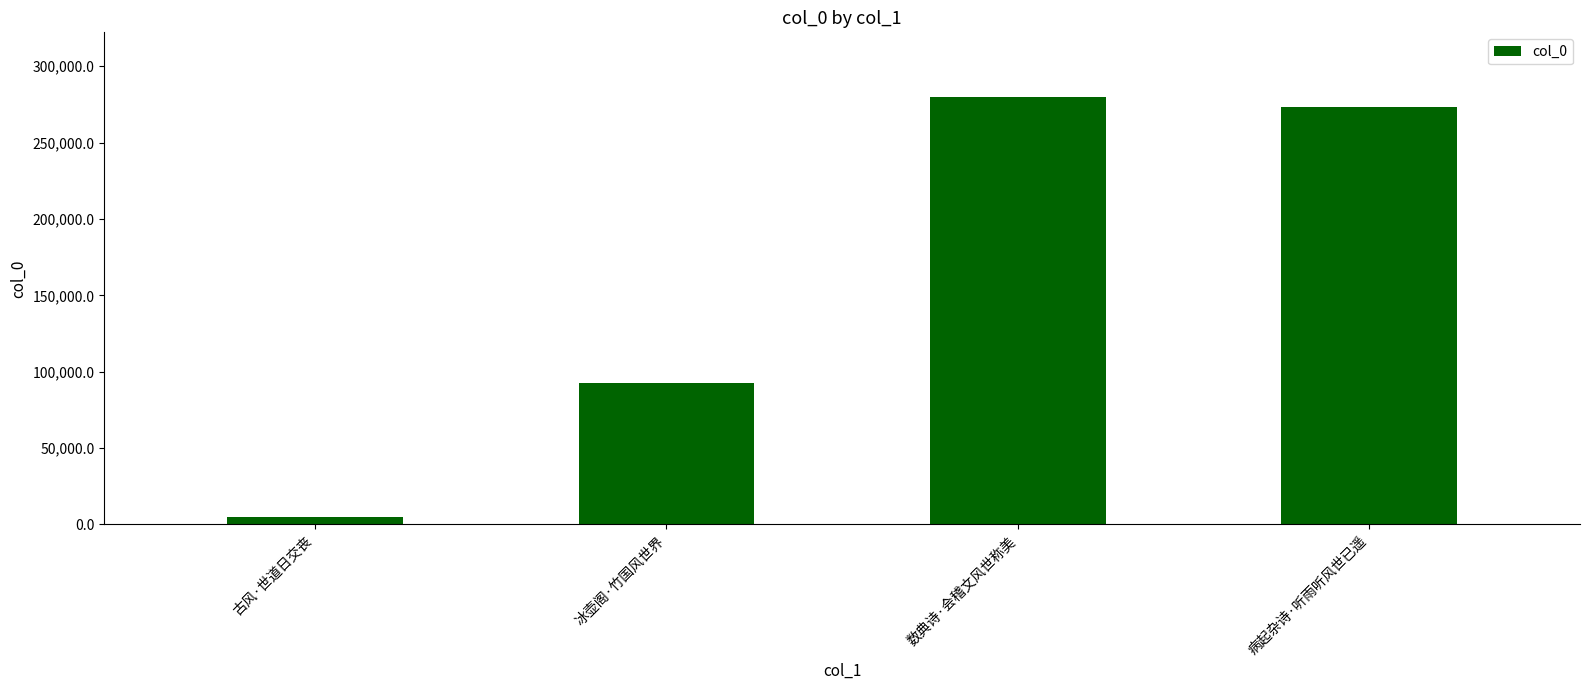

Which label corresponds to the smallest value in the chart?

古风·世道日交丧